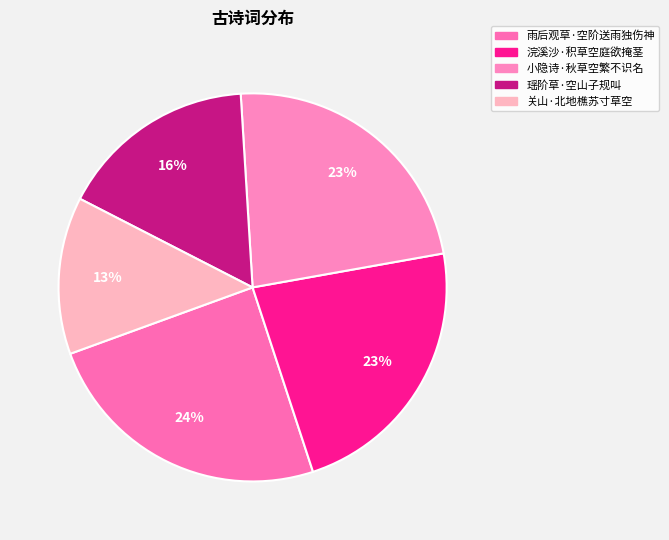

How many segments does this pie chart have?

5